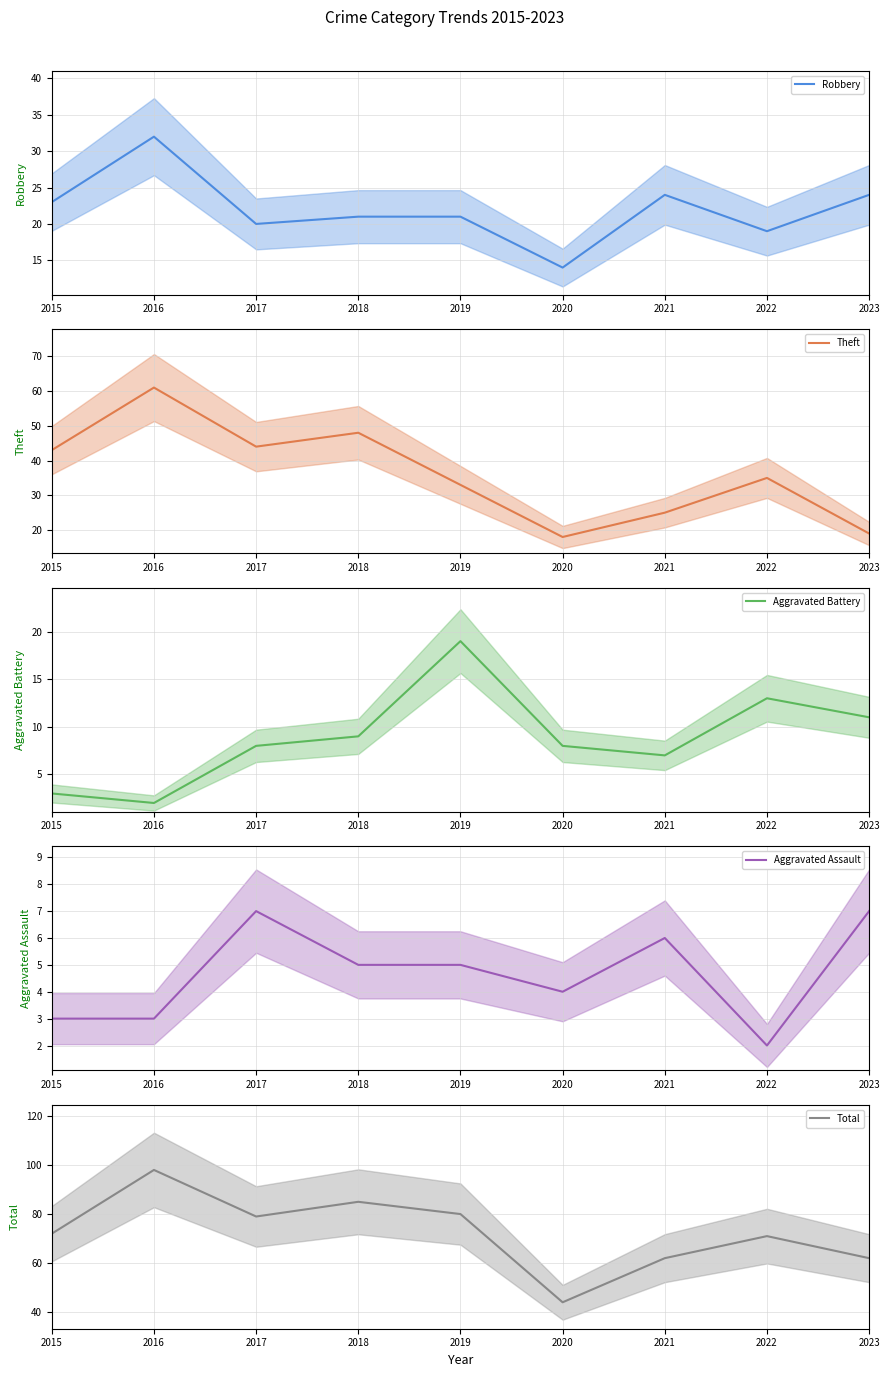

The value of Aggravated Battery at 2022 is 18. True or false?

False